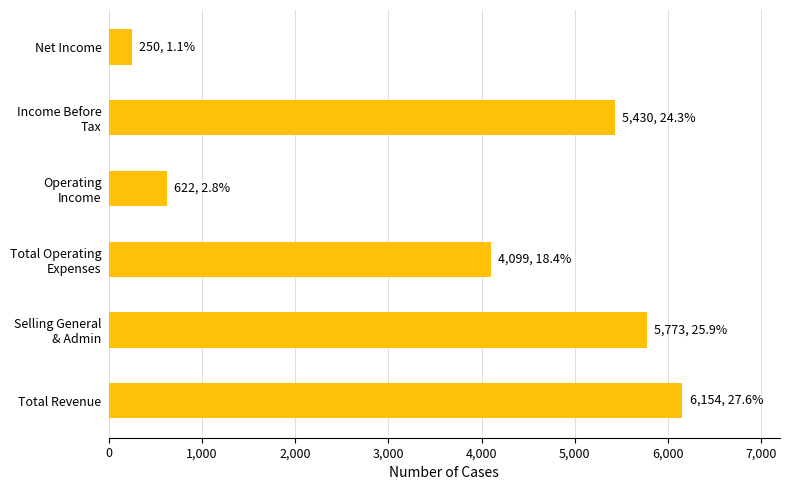

List the labels in order of value, largest first.

Total Revenue, Selling General
& Admin, Income Before
Tax, Total Operating
Expenses, Operating
Income, Net Income